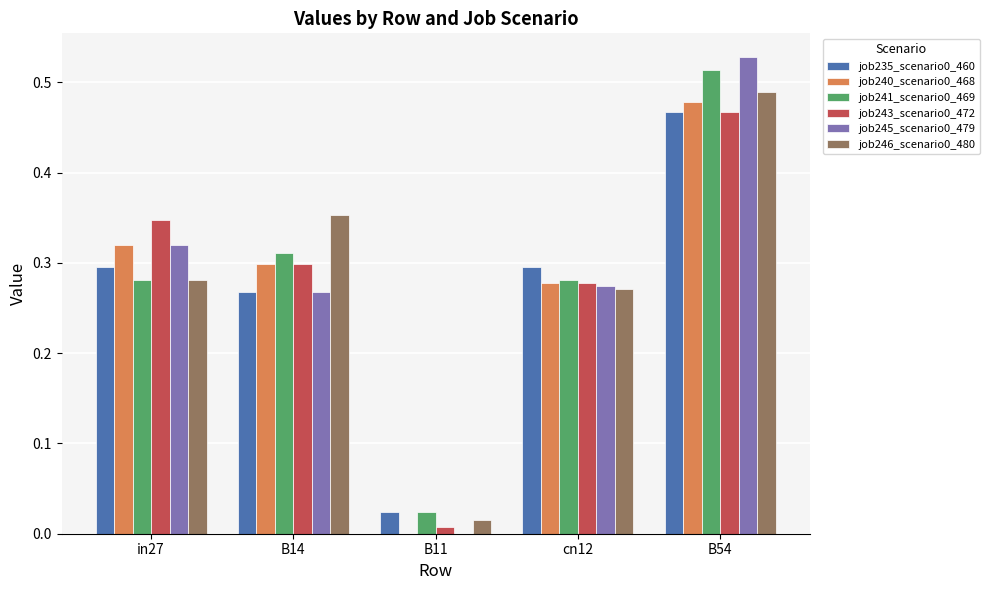

Which label corresponds to the largest value in the chart?

B54